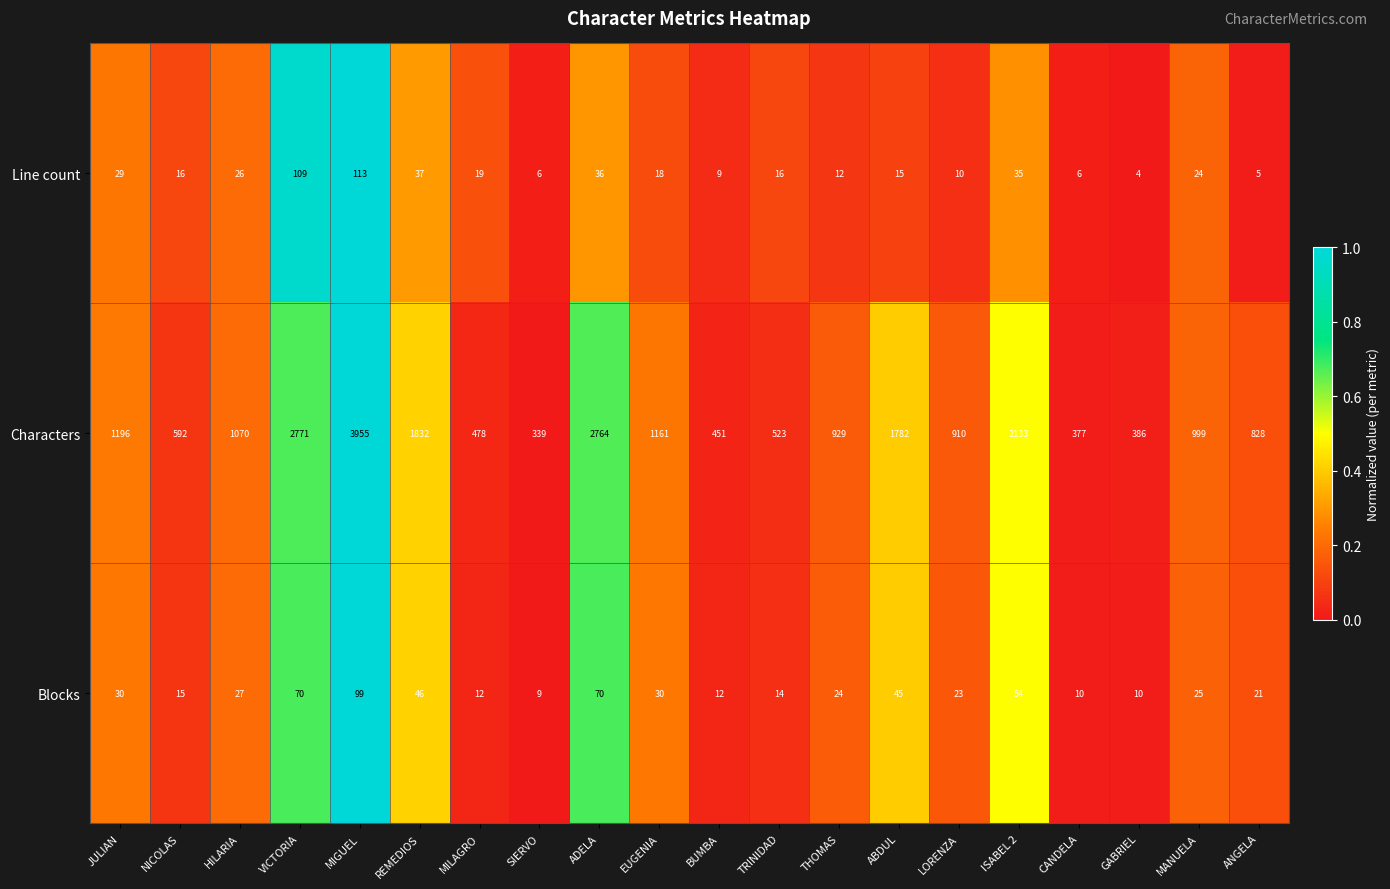

Which series changed the most between JULIAN and GABRIEL?

Characters